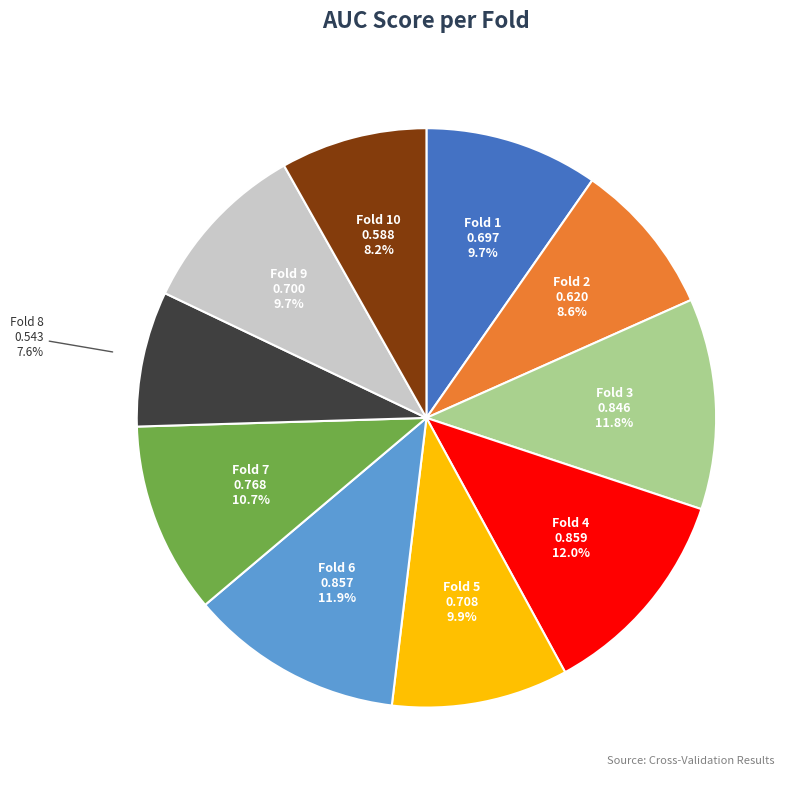

To the nearest percent, what is the average slice percentage?

10%